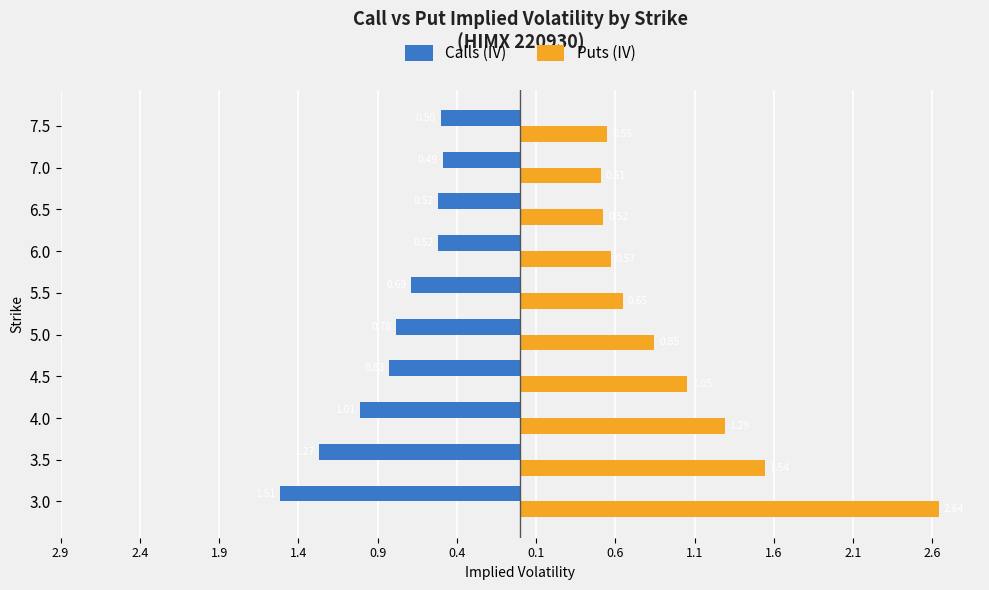

What are all the series names shown in the legend?

Calls (IV), Puts (IV)